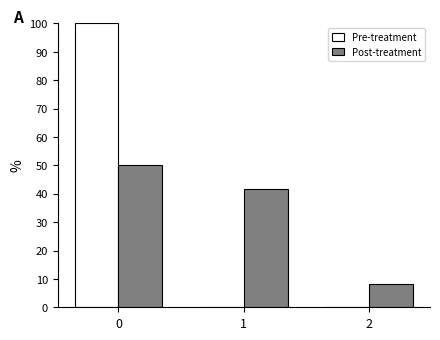

What are all the series names shown in the legend?

Pre-treatment, Post-treatment